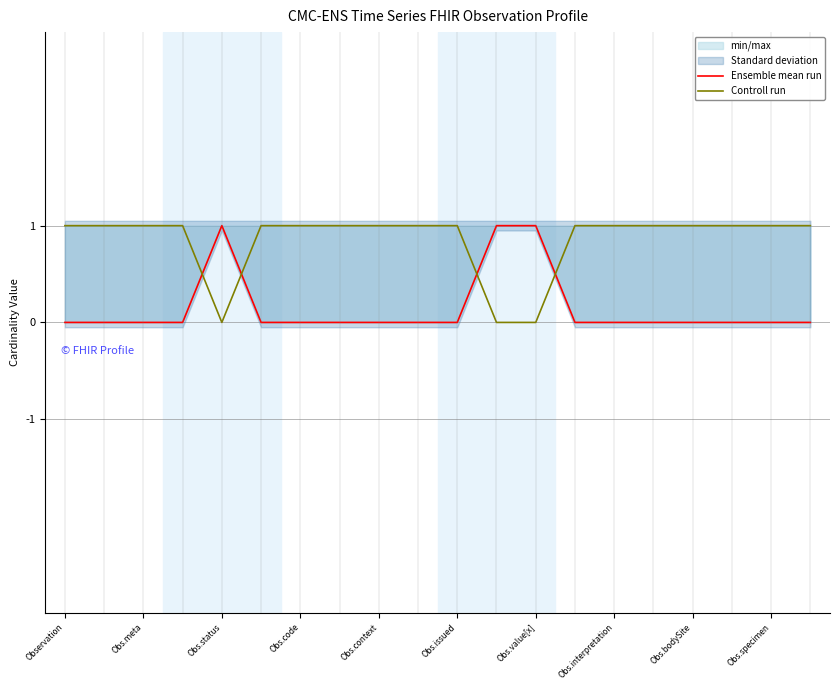

The Ensemble mean run series shows 0 at Obs.specimen. True or false?

True